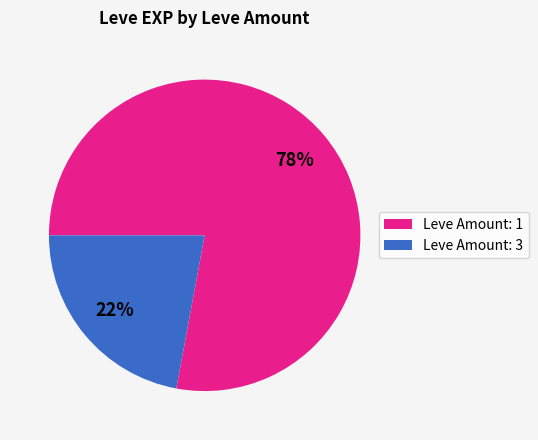

To the nearest percent, what is the average slice percentage?

50%